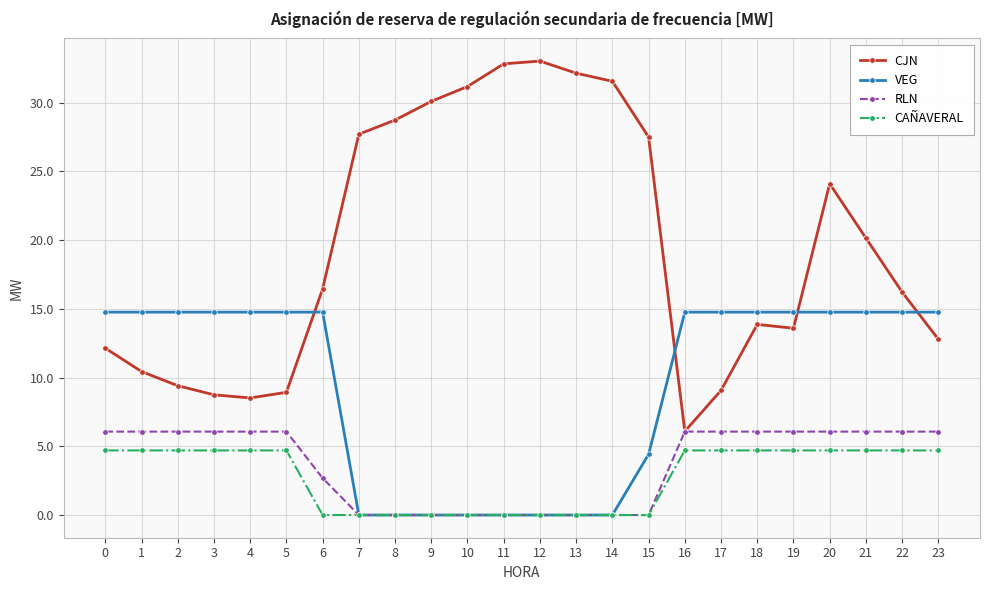

At which label is CJN closest to 19?

21